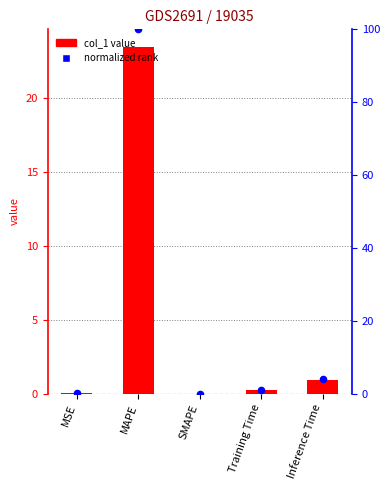

At which category is the sum across all series the highest?

MAPE